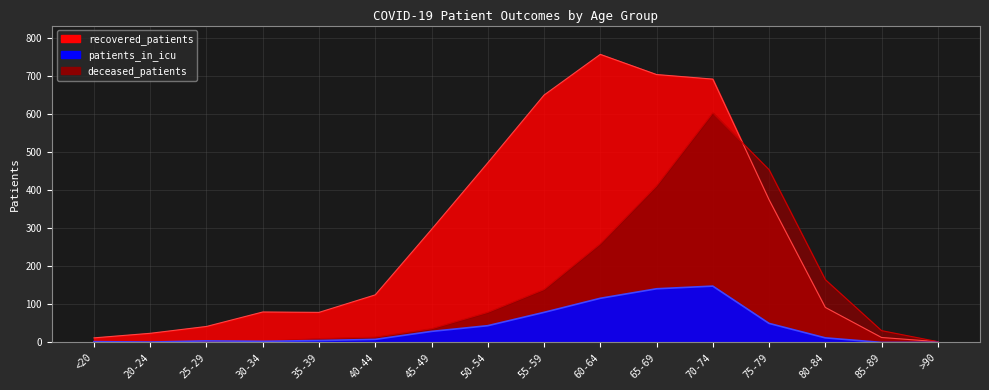

Is the value of patients_in_icu at 25-29 greater than the value of recovered_patients at 40-44?

No